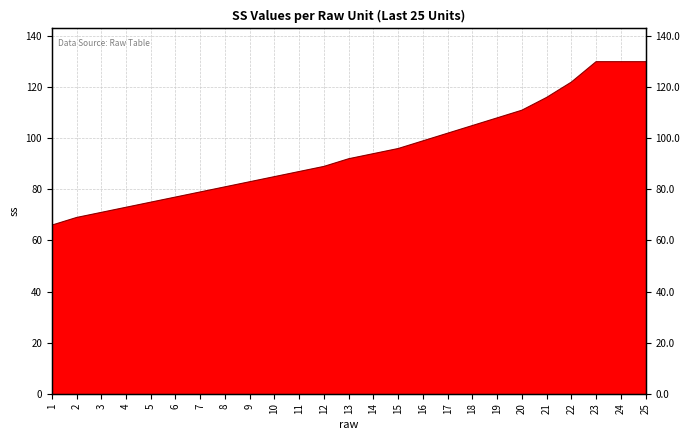

What is the difference between the maximum and minimum values?

64